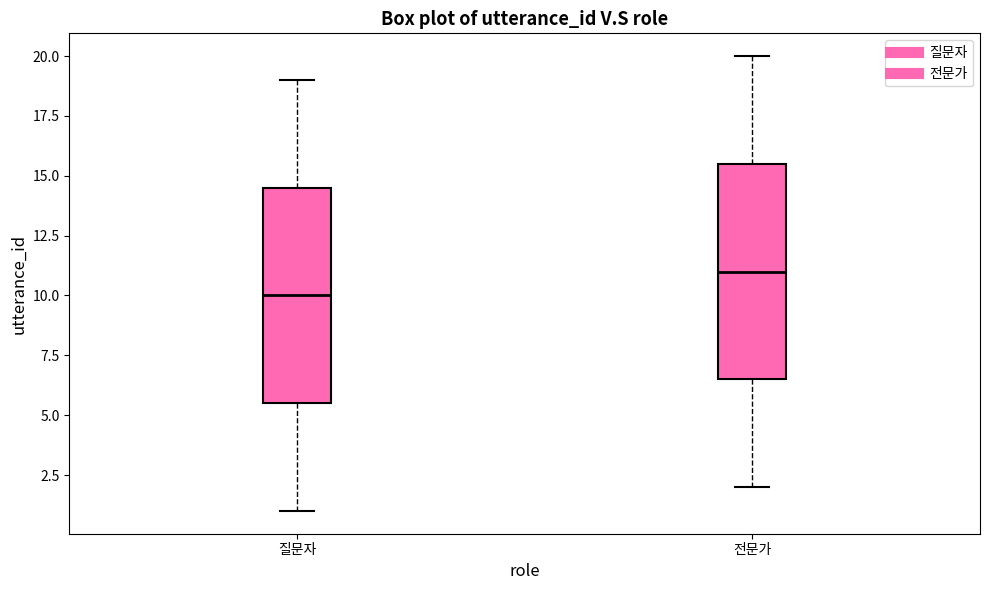

Which box has the lowest median line?

질문자